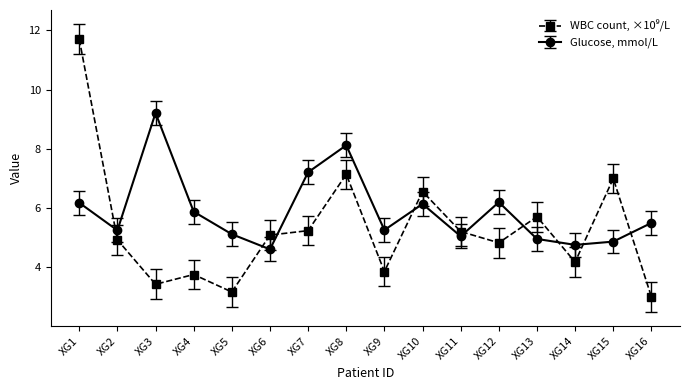

What is the greatest value displayed?

11.7